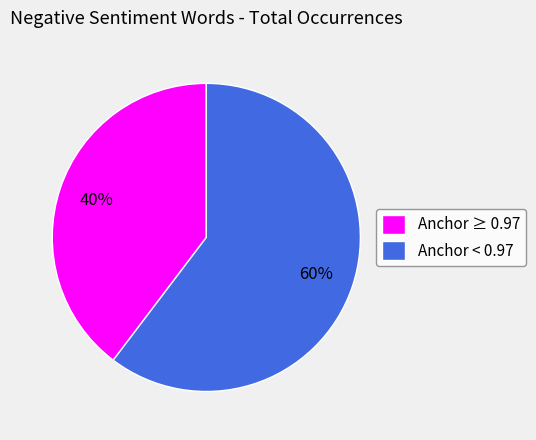

Which slice is the largest?

Anchor < 0.97